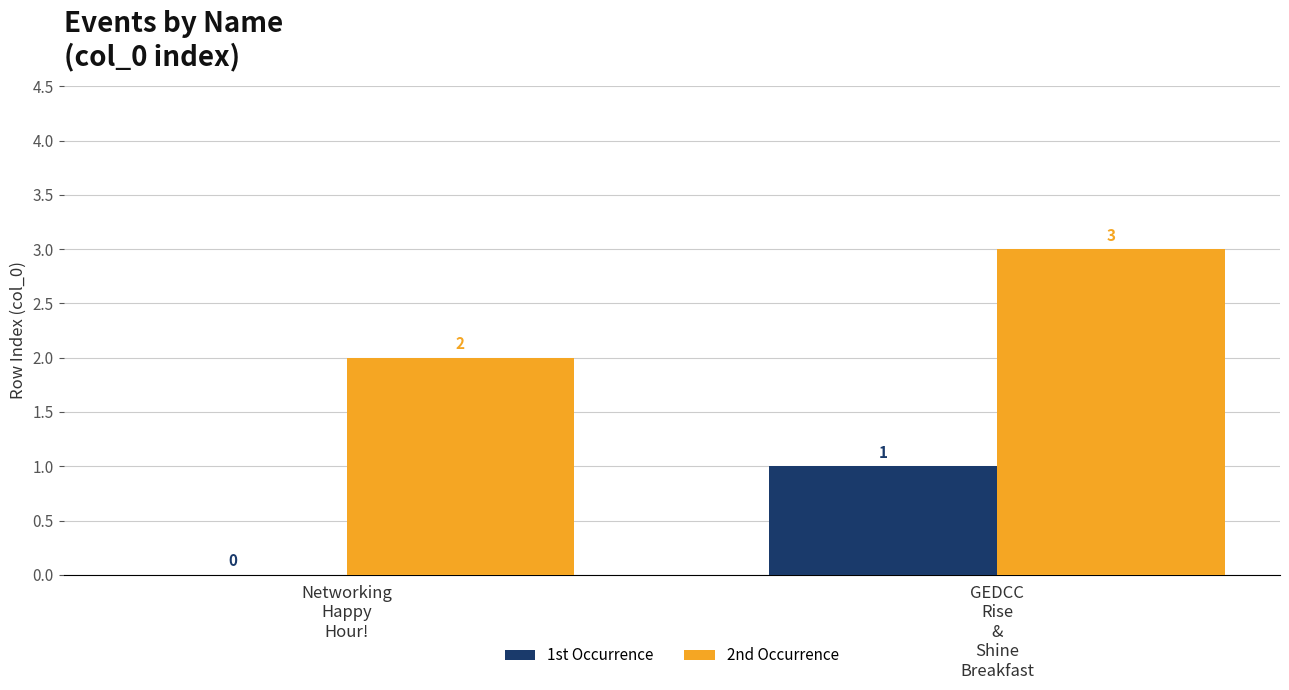

How many distinct data groups are displayed?

2